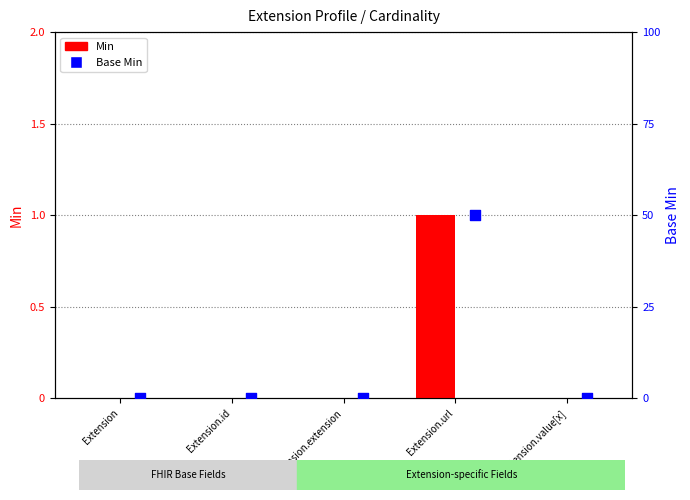

Is the value of Min at Extension.extension greater than the value of Base Min at Extension.extension?

No